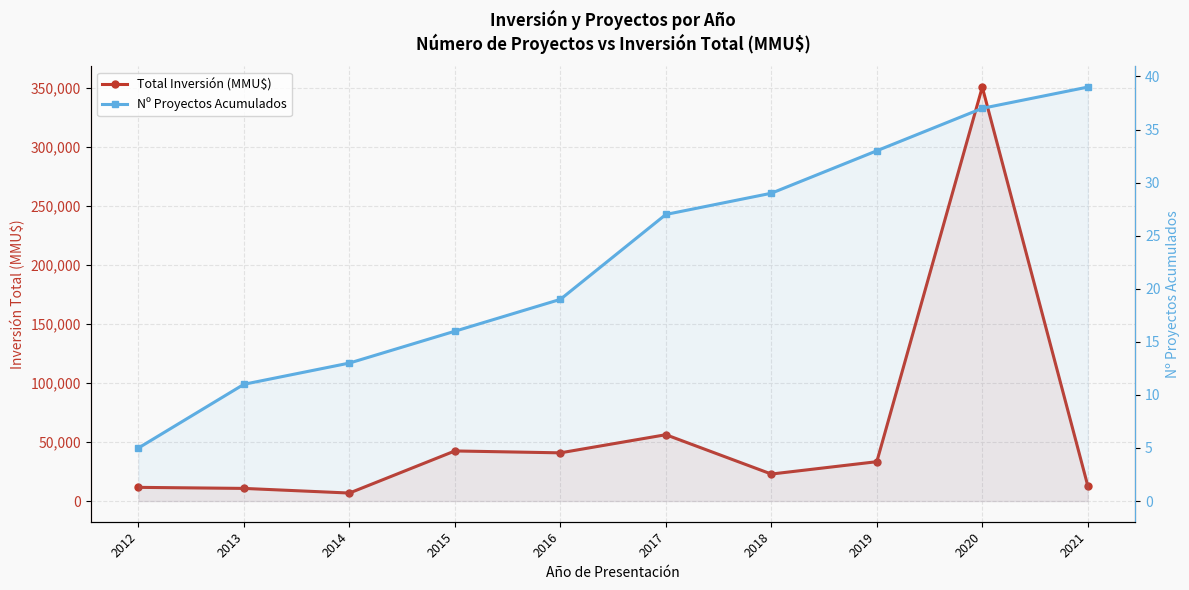

Which series changed the most between 2012 and 2016?

Total Inversión (MMU$)